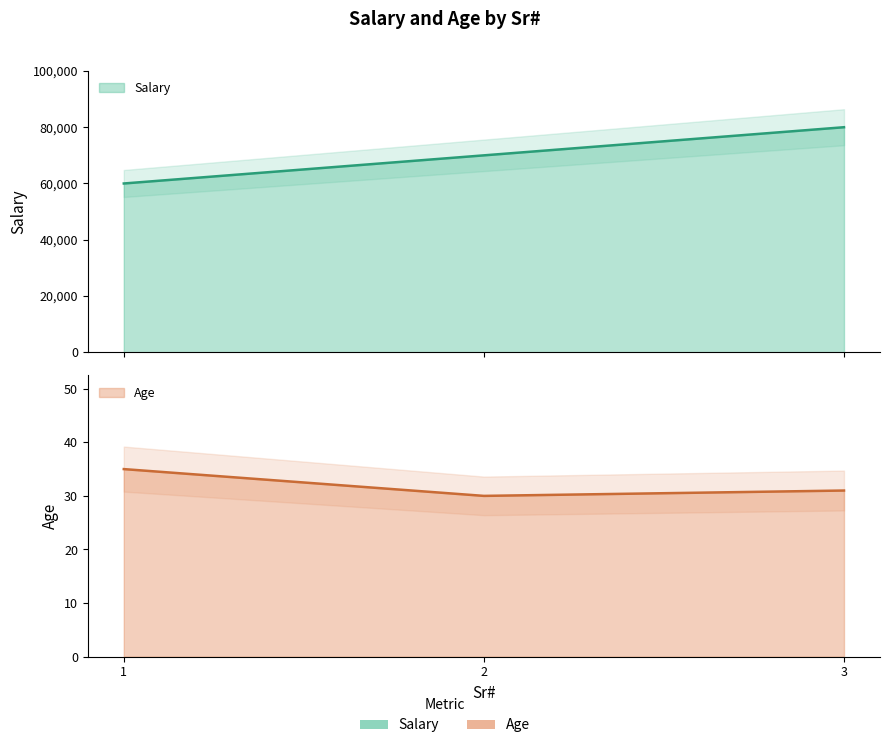

How many values in the Age series exceed 31?

1